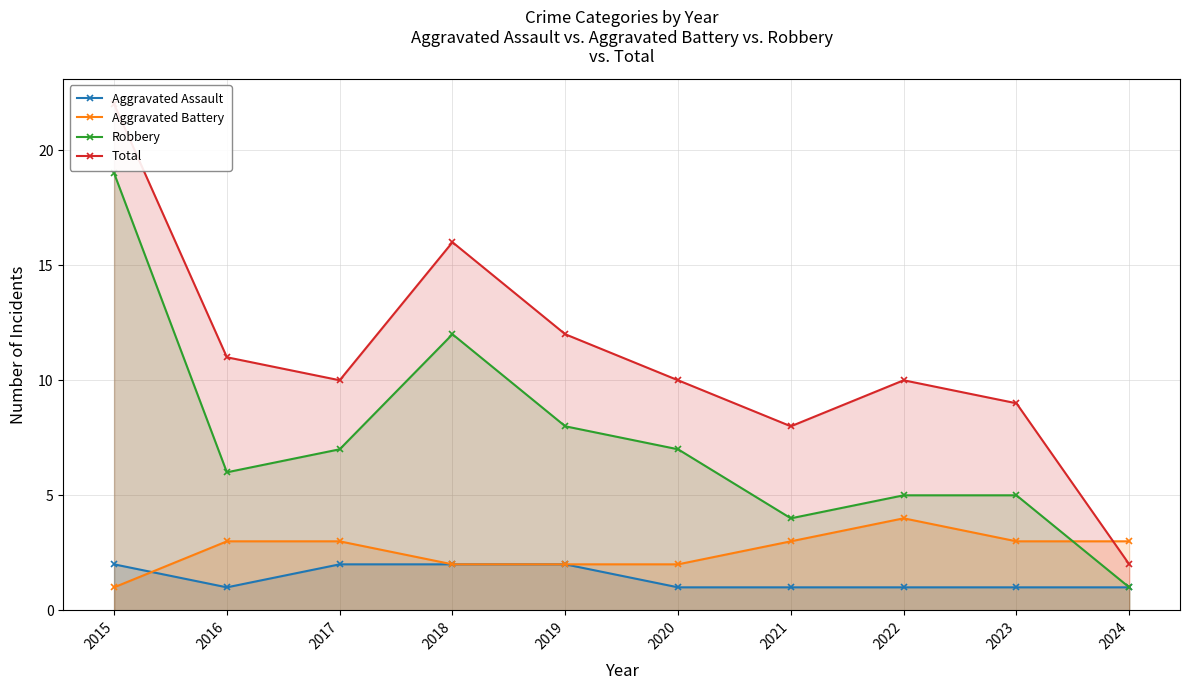

Where is the first local maximum for Robbery?

2018